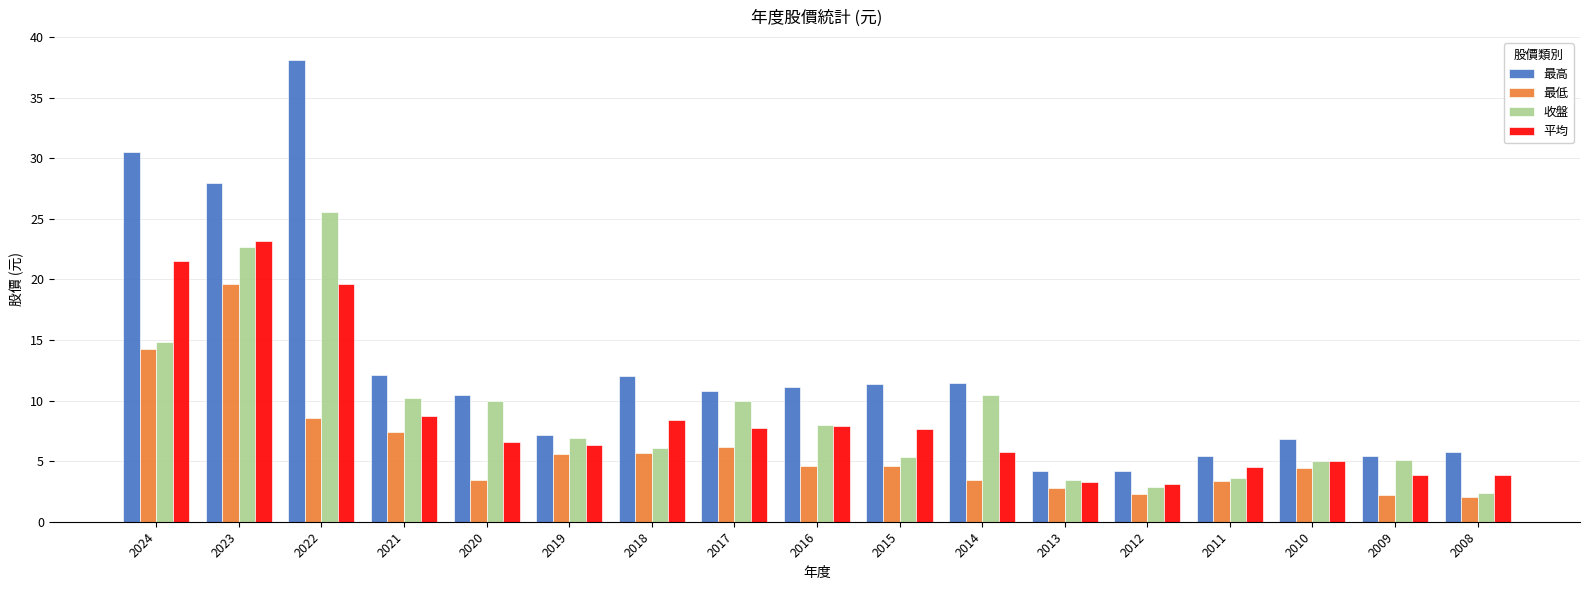

What is the total value across all series at 2024?

81.2